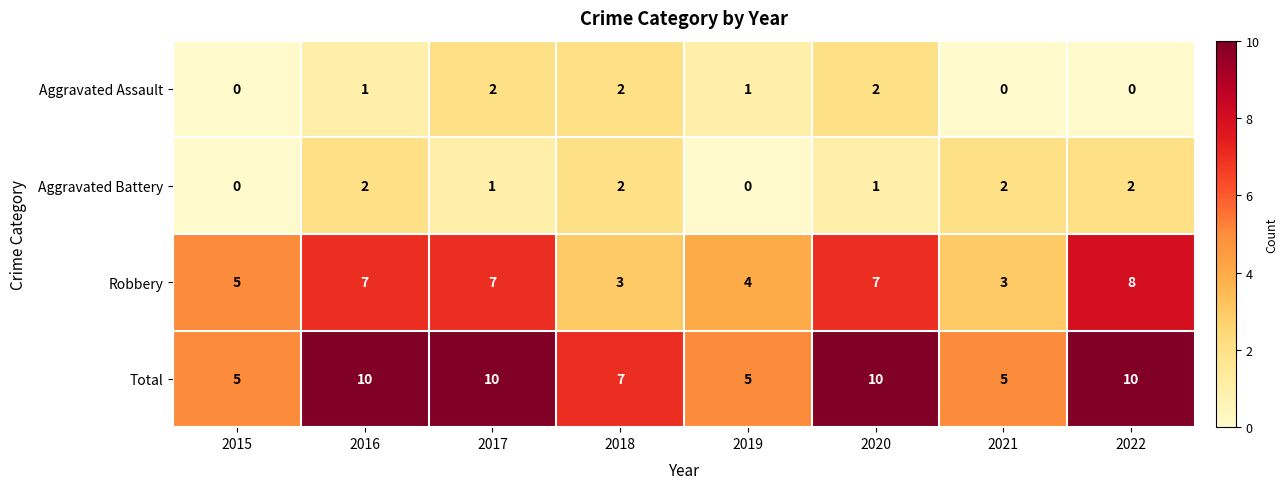

Which series changed the most between 2015 and 2020?

Total